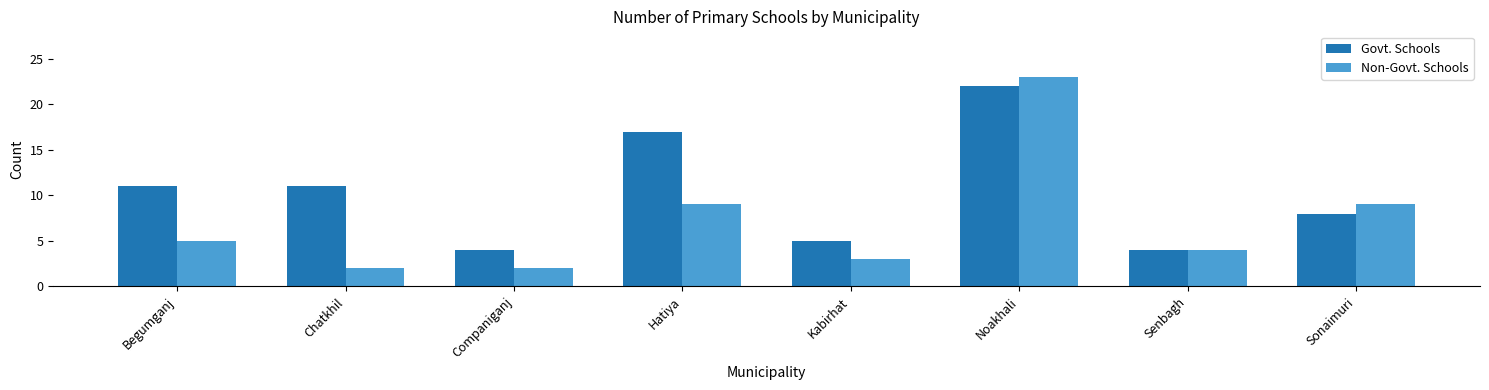

What is the label of the 1st bar from the right?

Sonaimuri